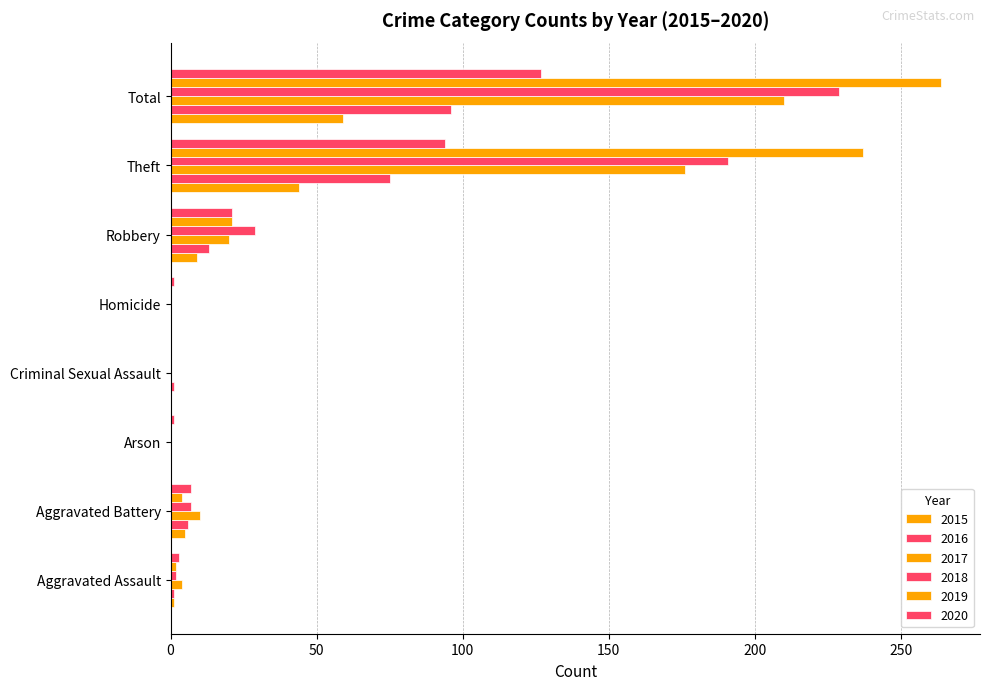

What is the label of the 6th bar from the right?

Arson